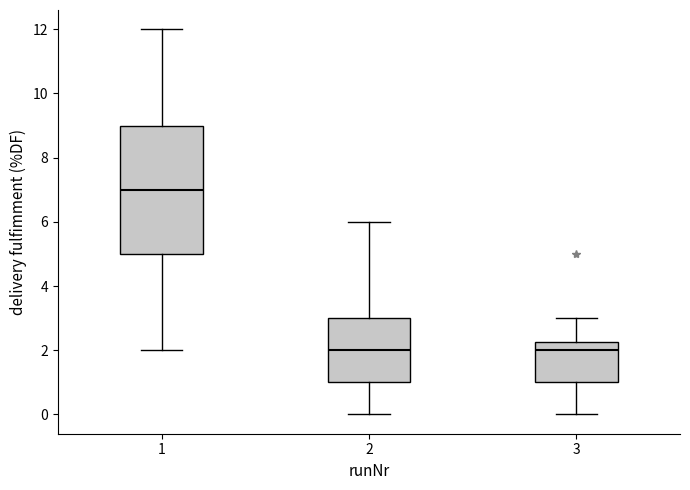

Where is the lower edge of the box at x = 3 on the y-axis? The values are not printed on the chart, so give them approximately, as read against the axis.

1.0